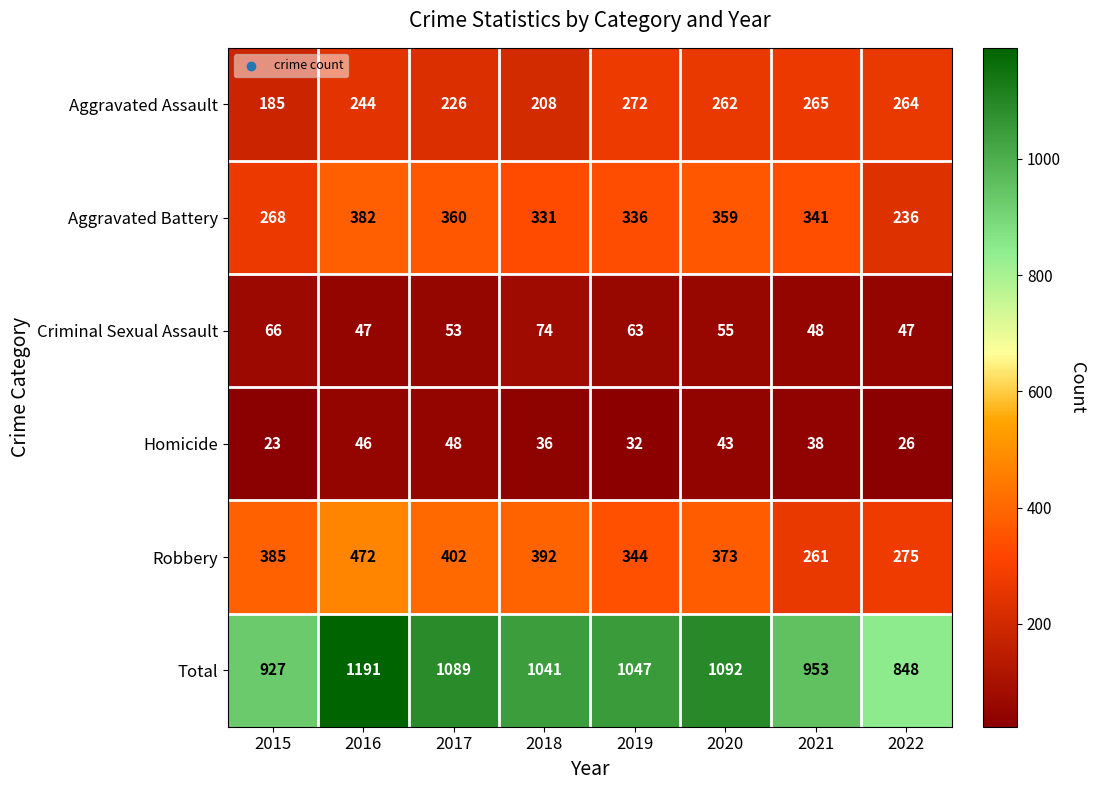

Is it true that Total equals 1041 at 2018?

True